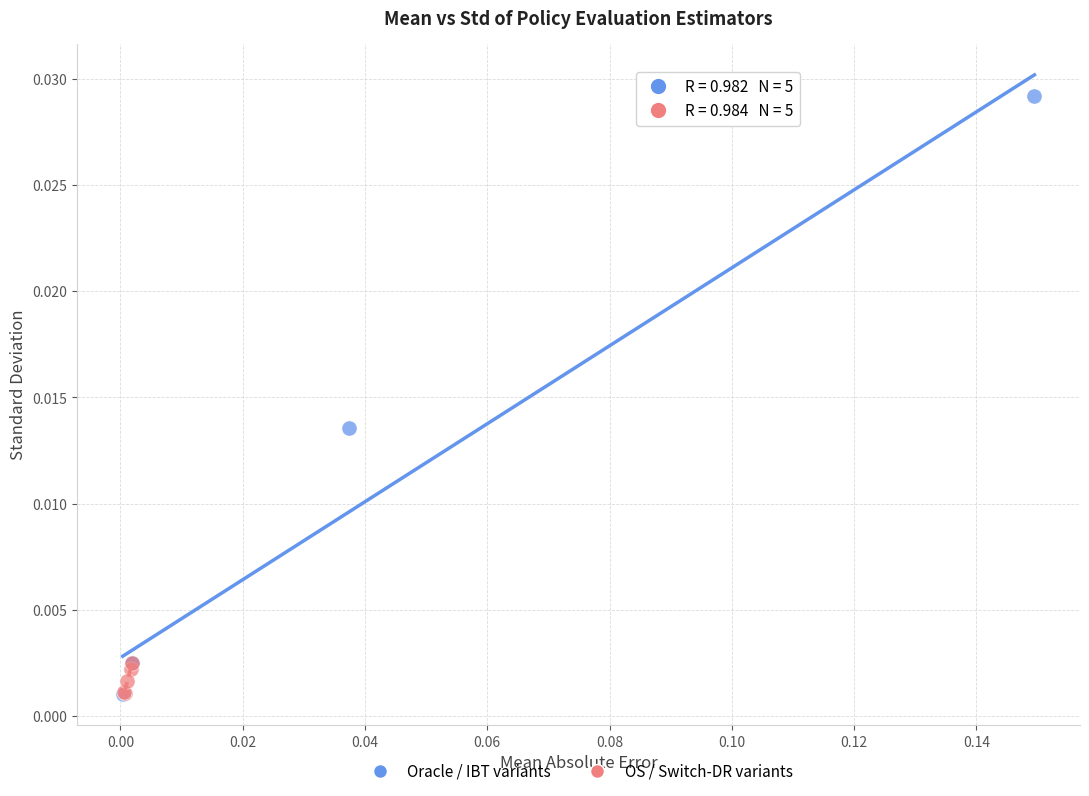

What are all the series names shown in the legend?

Oracle / IBT variants, OS / Switch-DR variants